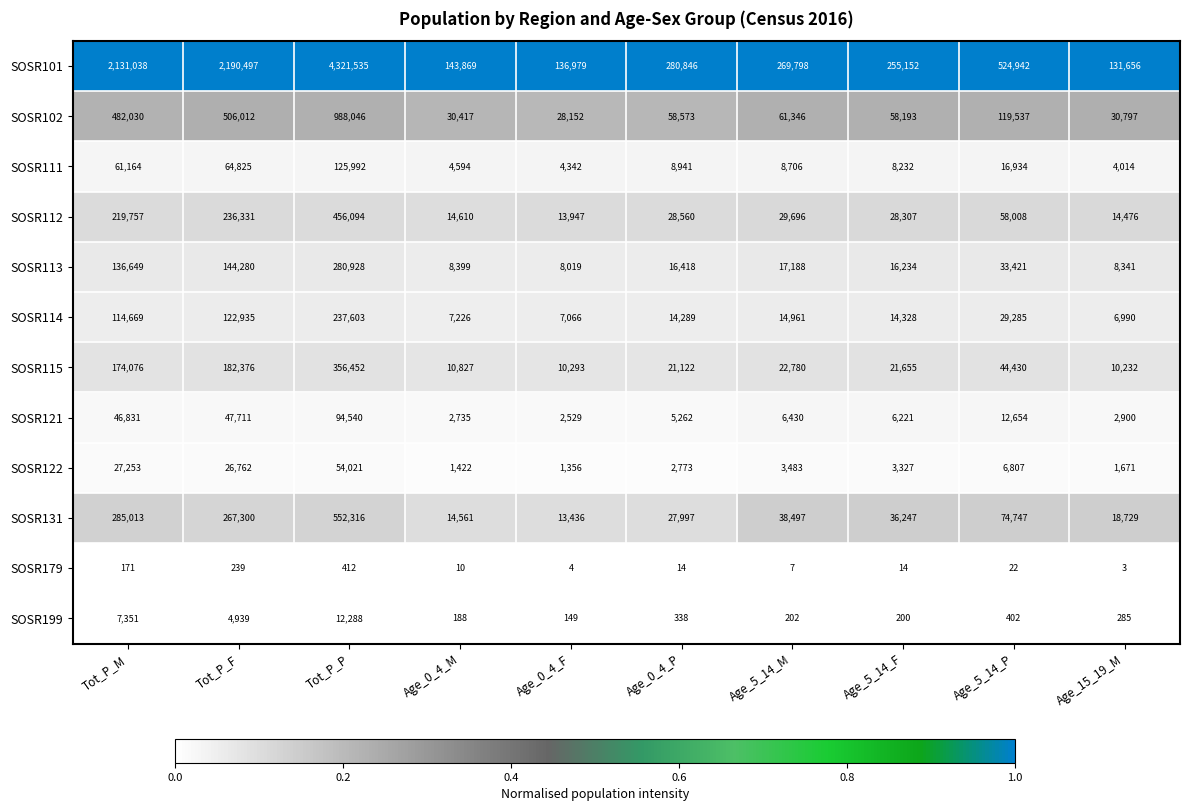

What is the greatest value displayed?

4321535